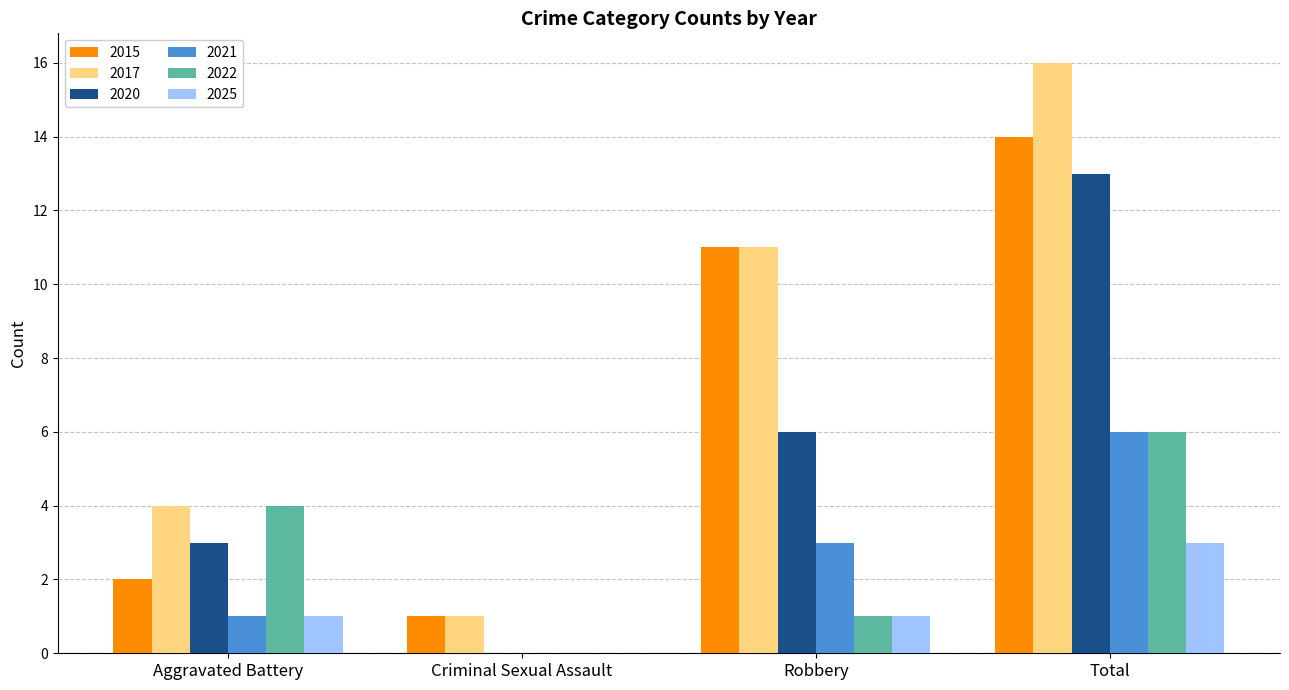

Is the value of 2020 at Total greater than the value of 2017 at Robbery?

Yes